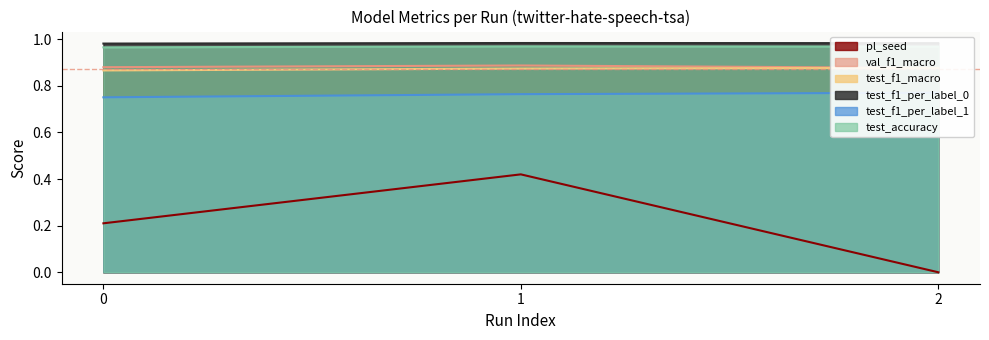

Reading right to left, extract all data points from this chart.

pl_seed: 2=0.0	1=0.4	0=0.2
val_f1_macro: 2=0.9	1=0.9	0=0.9
test_f1_macro: 2=0.9	1=0.9	0=0.9
test_f1_per_label_0: 2=1.0	1=1.0	0=1.0
test_f1_per_label_1: 2=0.8	1=0.8	0=0.8
test_accuracy: 2=1.0	1=1.0	0=1.0